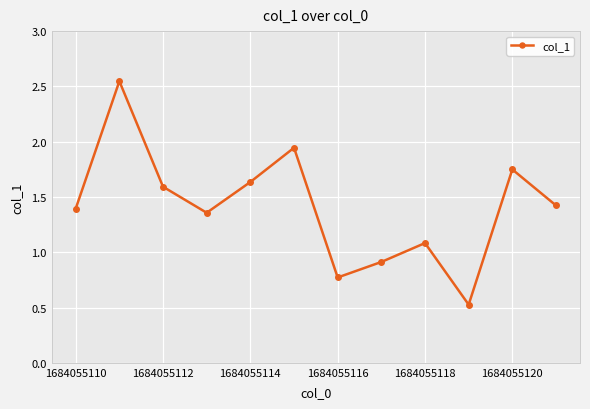

How many interior local valleys (lower than both neighbors) does the data have?

3